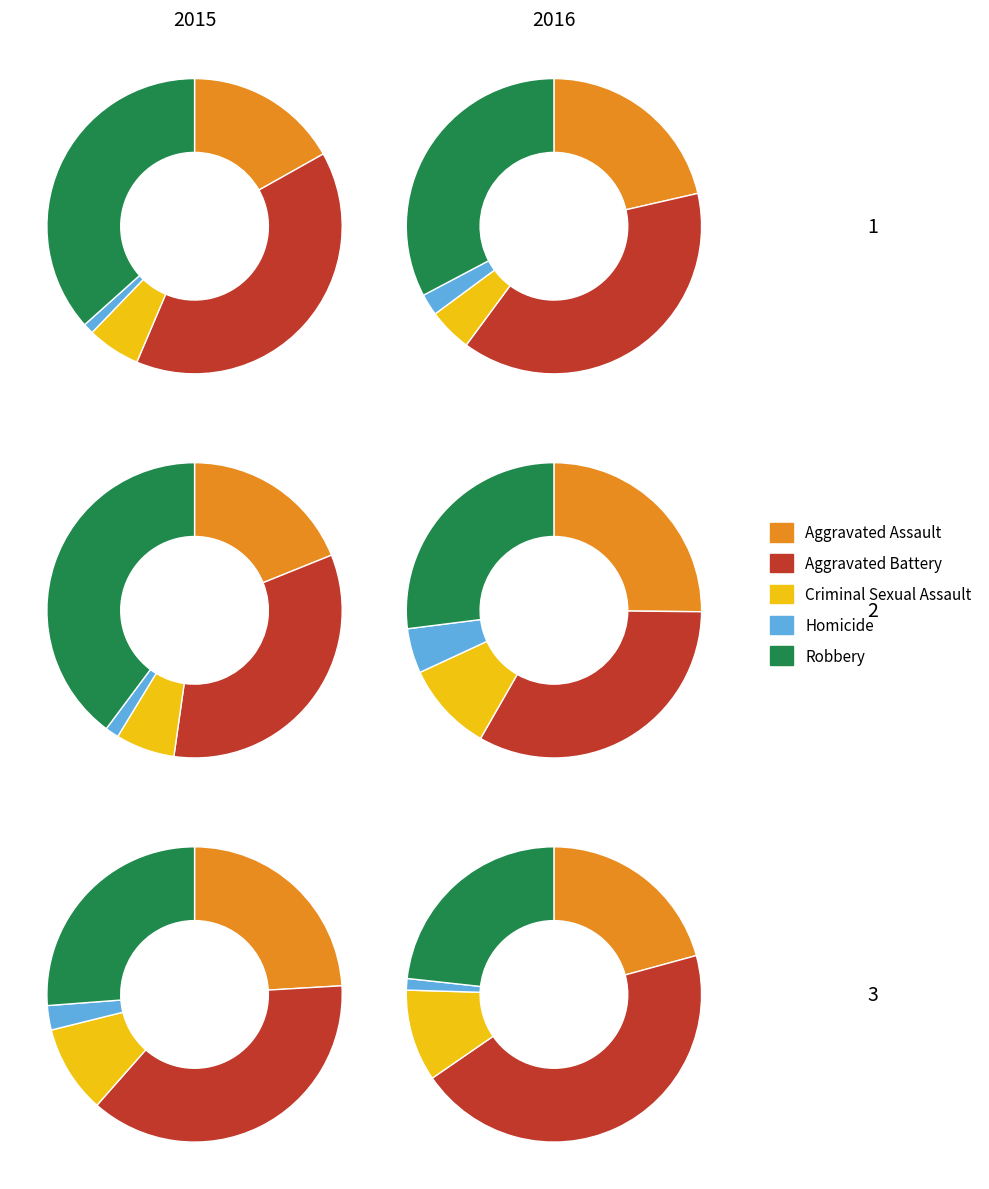

Count the number of slices in the pie.

5